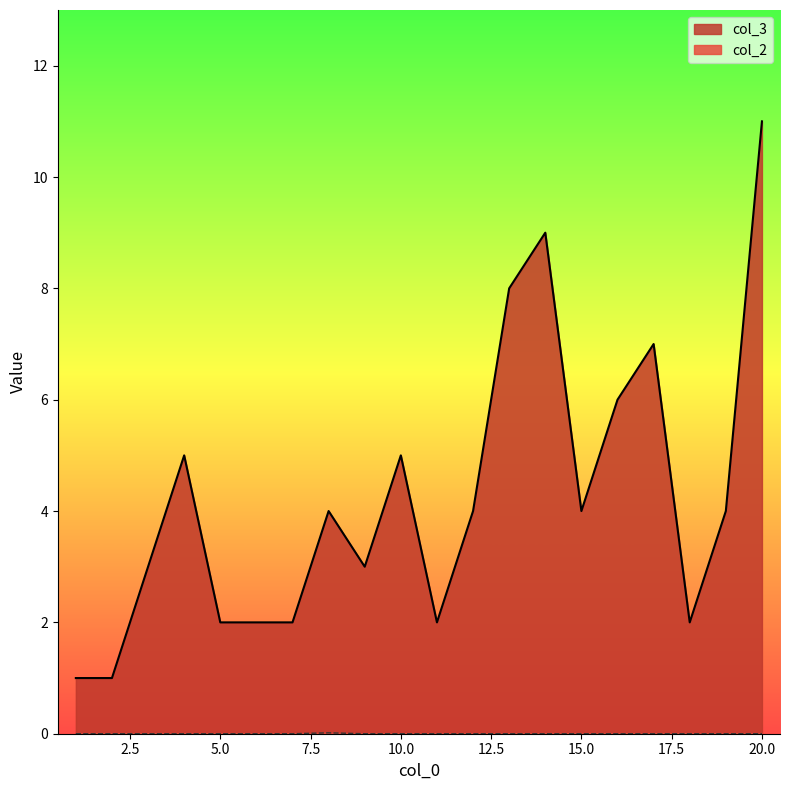

Where is the first local minimum for col_3?

9